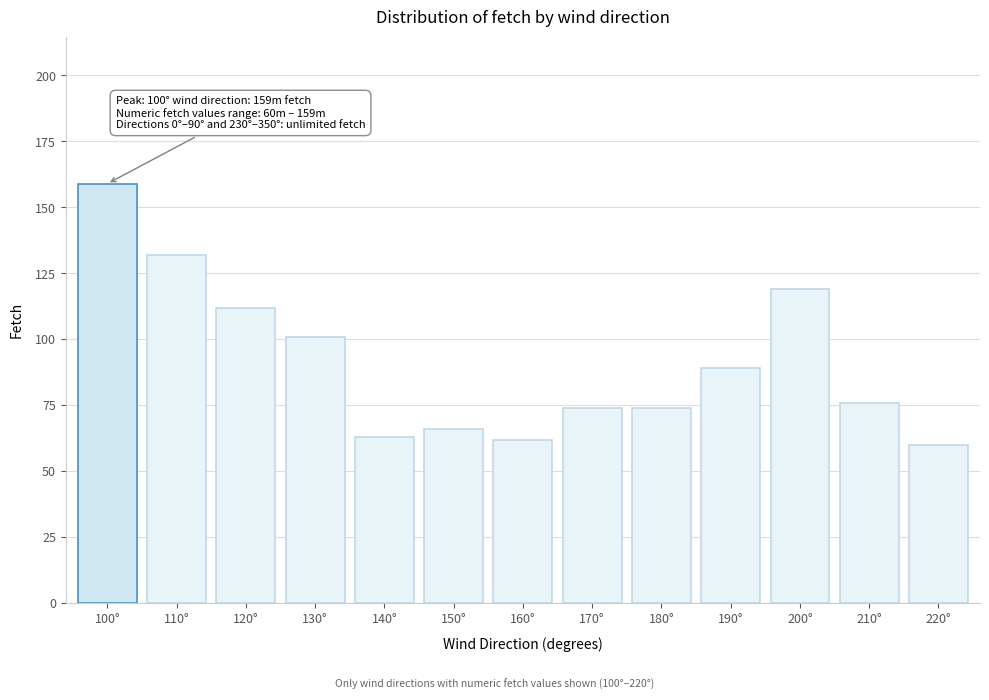

Reading left to right, extract all data points from this chart.

100°=159	110°=132	120°=112	130°=101	140°=63	150°=66	160°=62	170°=74	180°=74	190°=89	200°=119	210°=76	220°=60